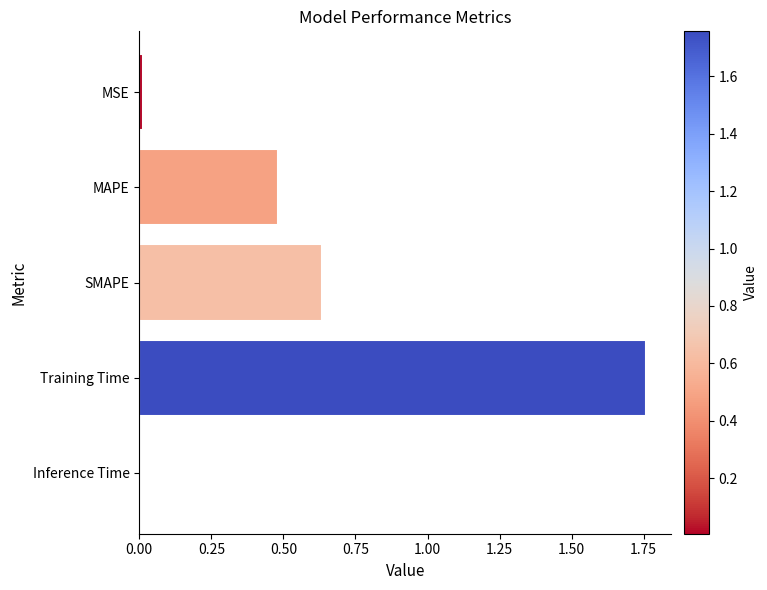

The value at Inference Time is 0.0. True or false?

True